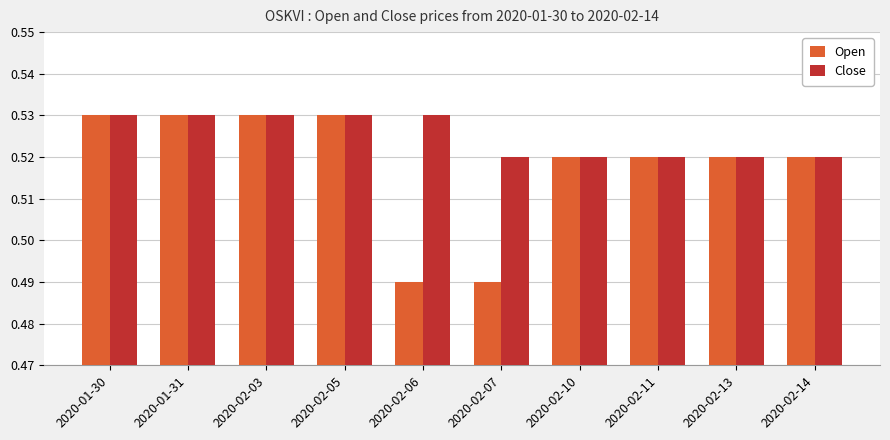

What is the sum of the Open values at 2020-02-10 and 2020-02-14?

1.0